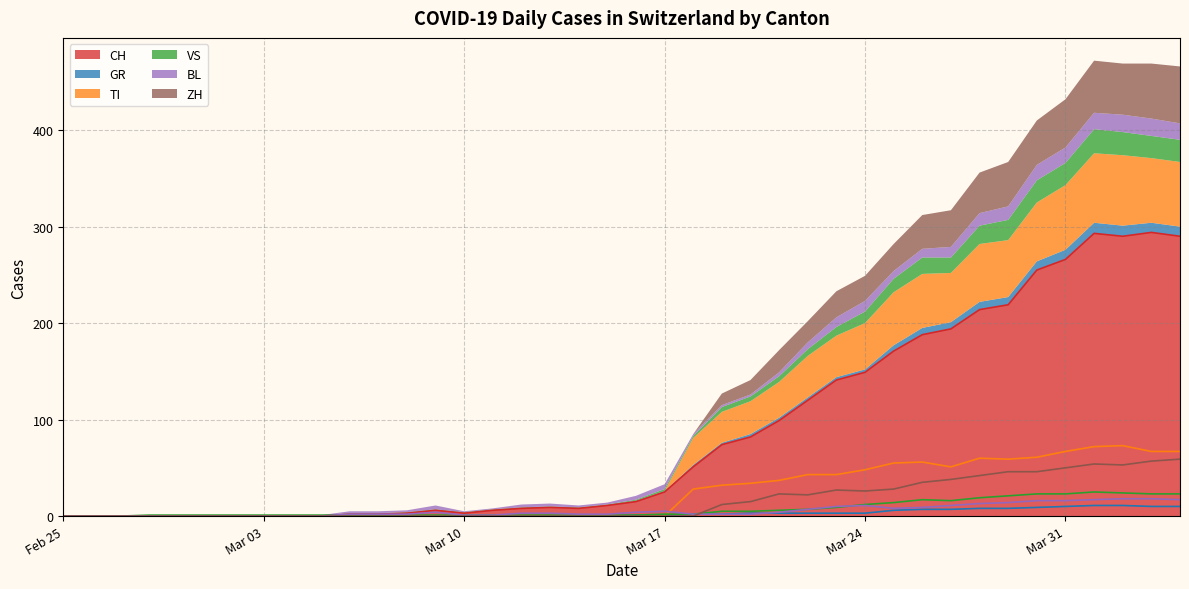

The value of GR at 2020-04-04 is 10. True or false?

True